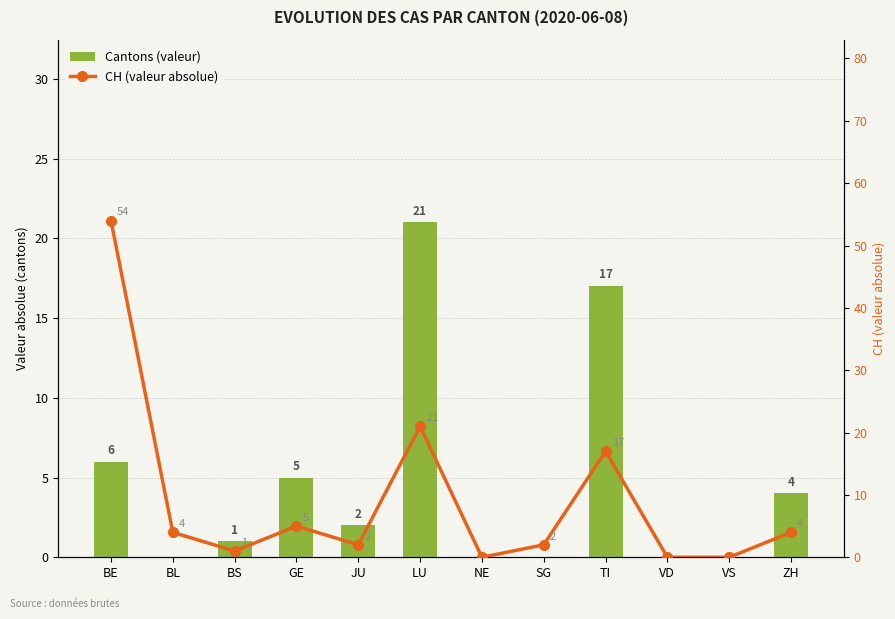

Which series has the largest total across all categories?

CH (valeur absolue)